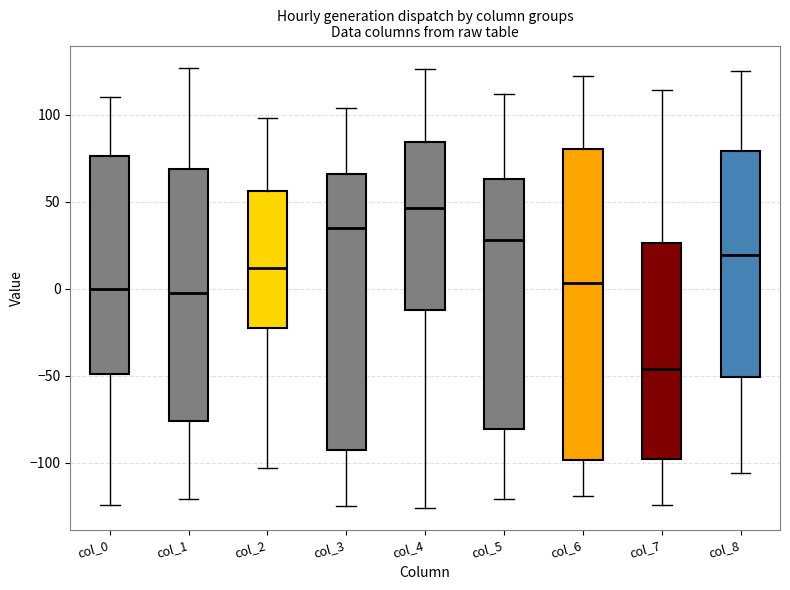

Where is the upper edge of the box for col_5 on the y-axis? The values are not printed on the chart, so give them approximately, as read against the axis.

65